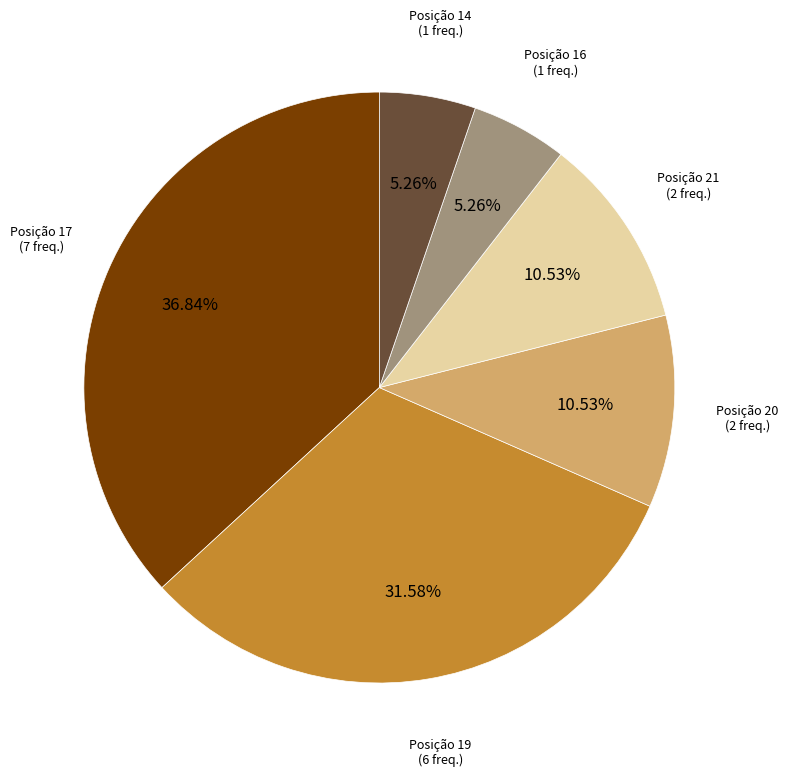

Does any single category account for the majority?

No